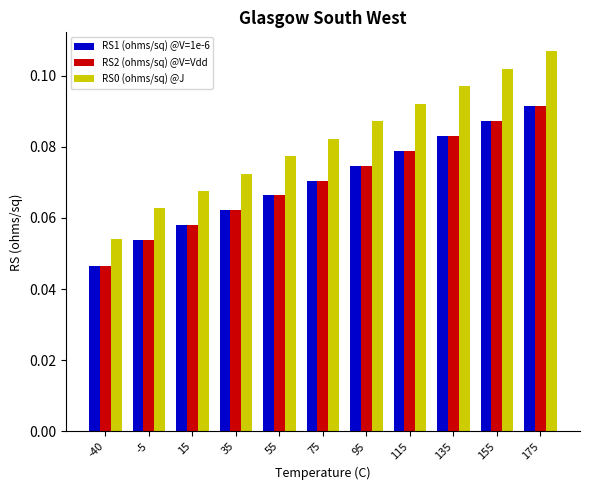

Rank the categories by RS0 (ohms/sq) @J value from lowest to highest.

-40, -5, 15, 35, 55, 75, 95, 115, 135, 155, 175